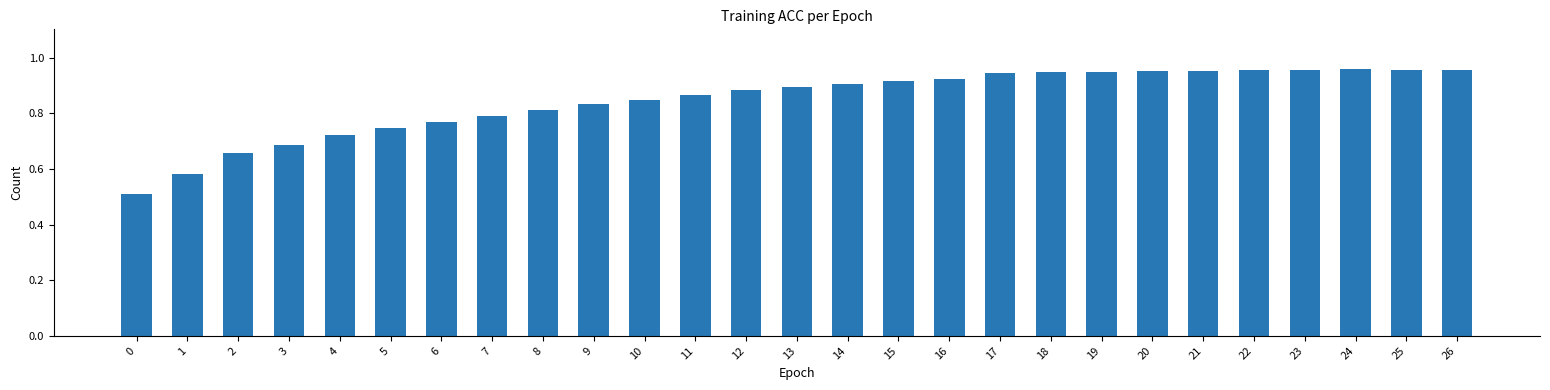

How many bars are there in total?

27